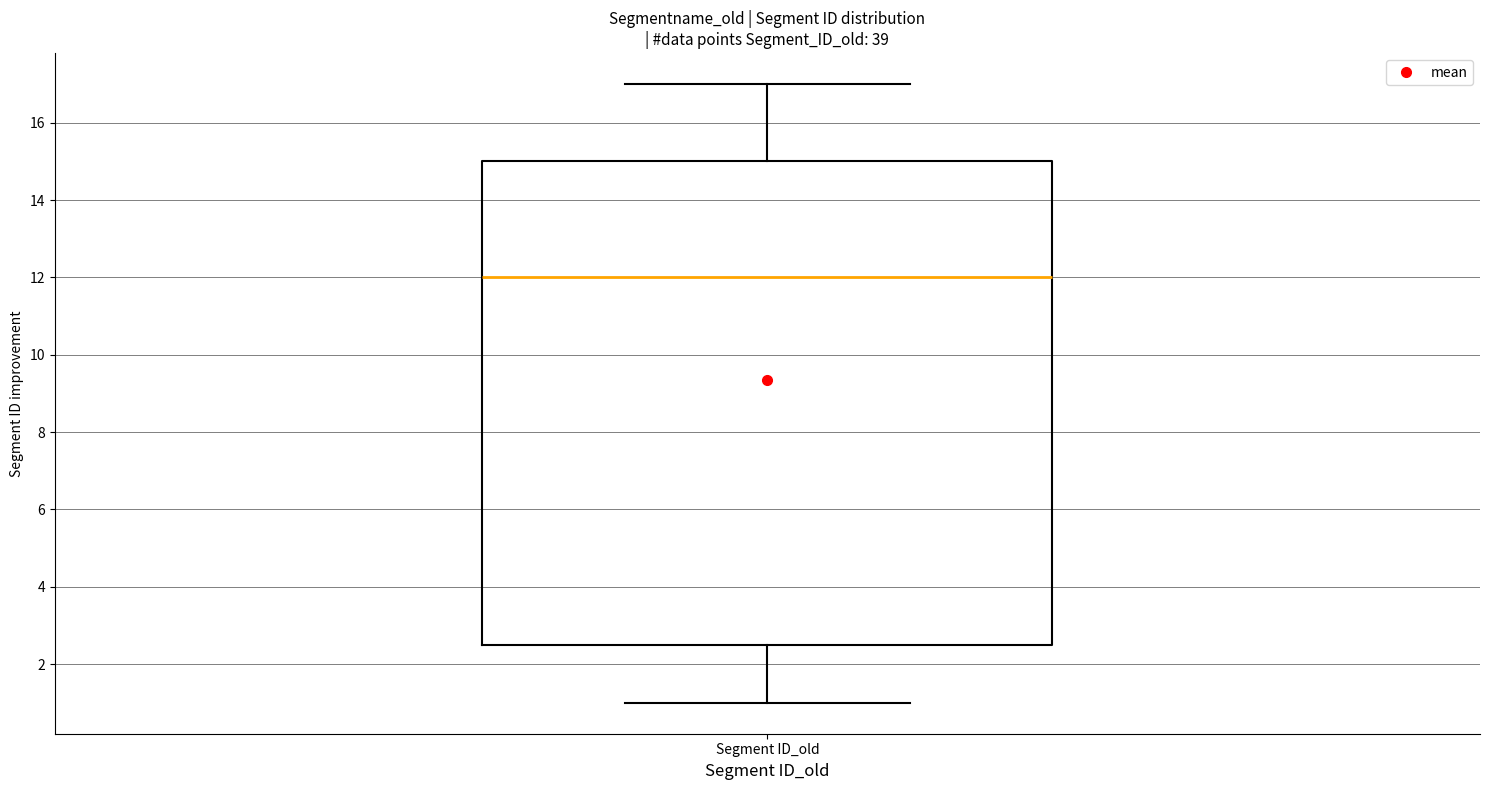

Where is the lower edge of the box for Segment ID_old on the y-axis? The values are not printed on the chart, so give them approximately, as read against the axis.

2.6